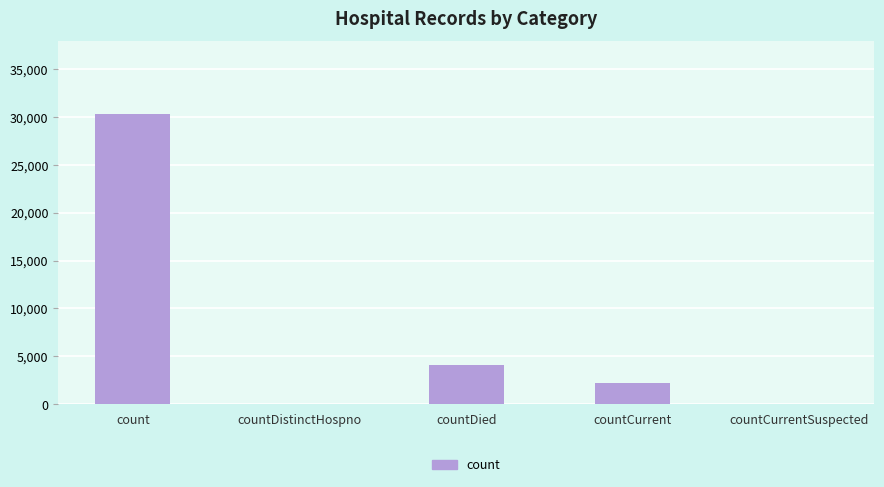

What is the sum of all values?

36565